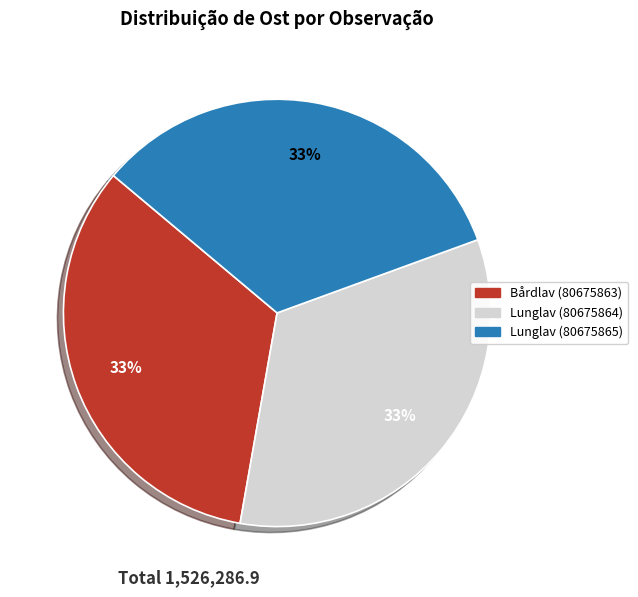

True or false: Lunglav (80675865) accounts for 33% of the total.

True